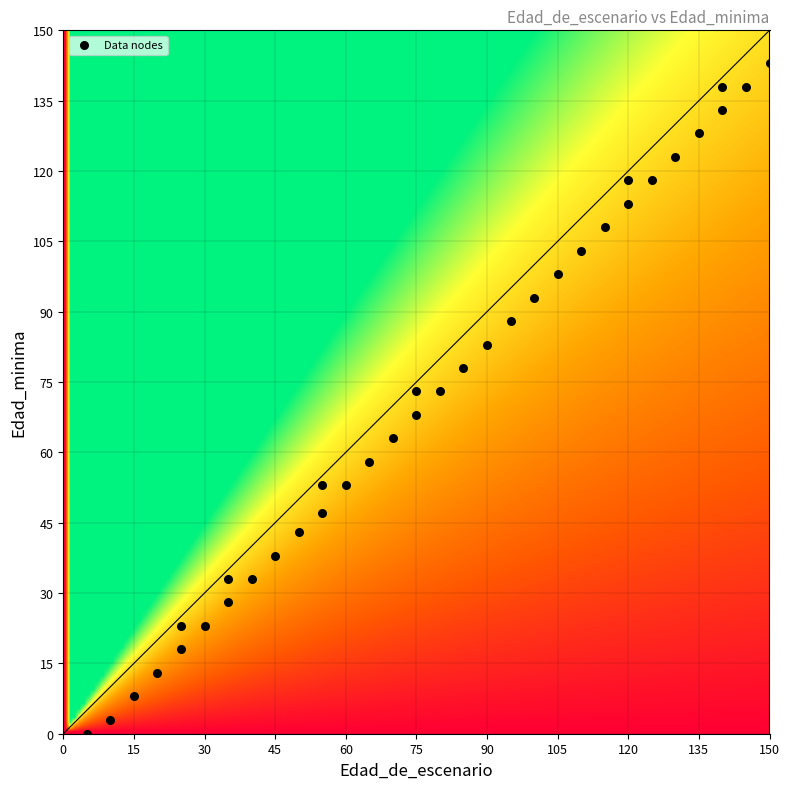

What is the range of X values (max minus min)?

145